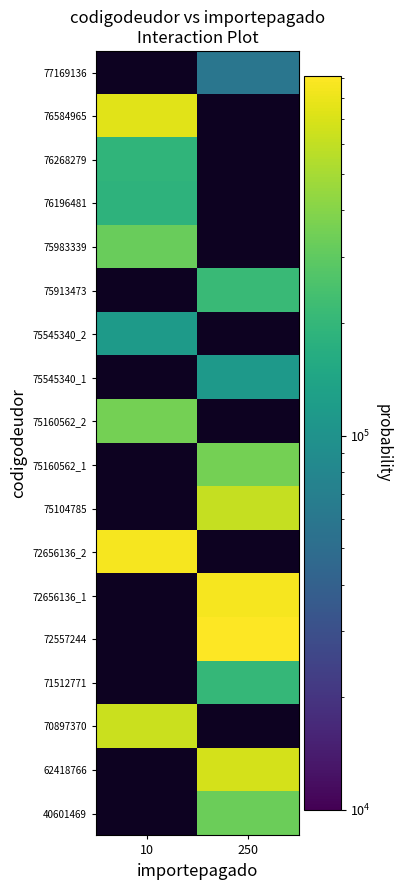

Rank the series by their maximum value, from lowest to highest.

76196481, 40601469, 62418766, 76268279, 70897370, 71512771, 72557244, 72656136_1, 76584965, 72656136_2, 75104785, 75160562_1, 75160562_2, 75545340_1, 75545340_2, 75913473, 75983339, 77169136